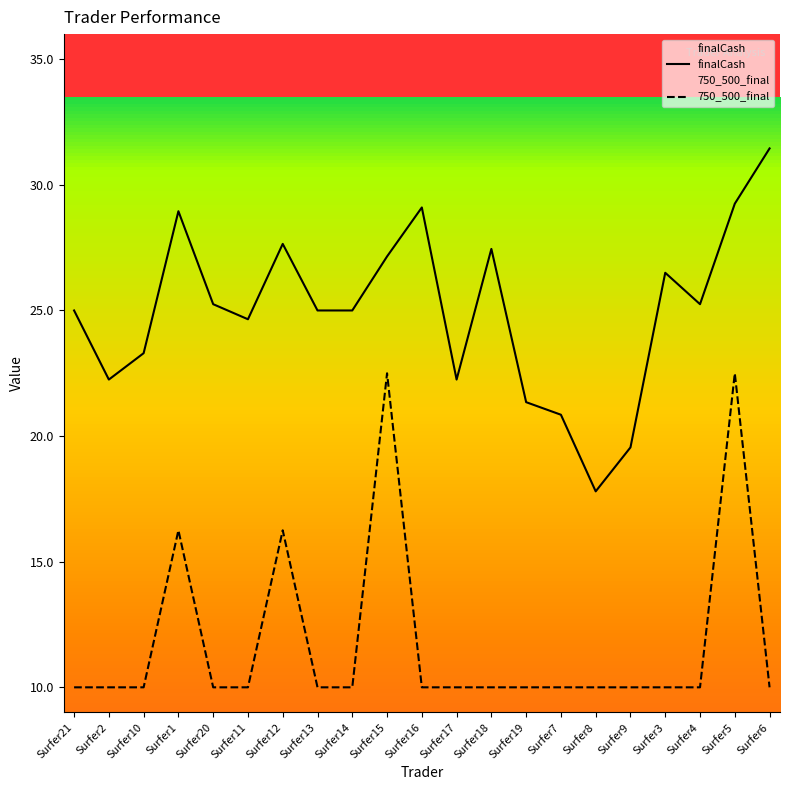

At which category does finalCash reach its first local peak?

Surfer1